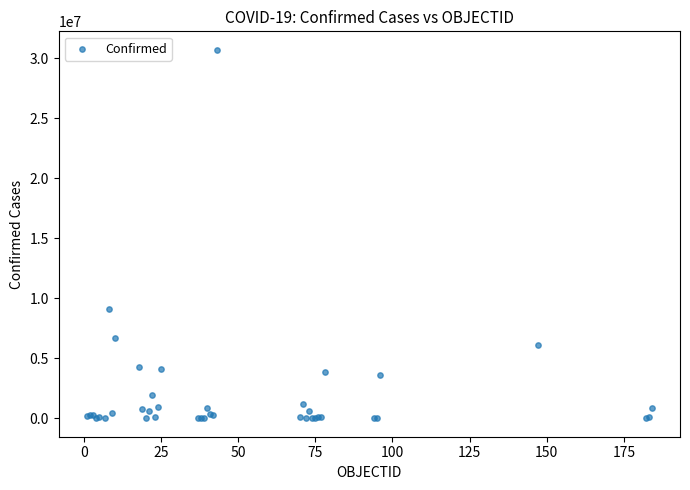

What Y value in the scatter plot is closest to 15354657?

9135308